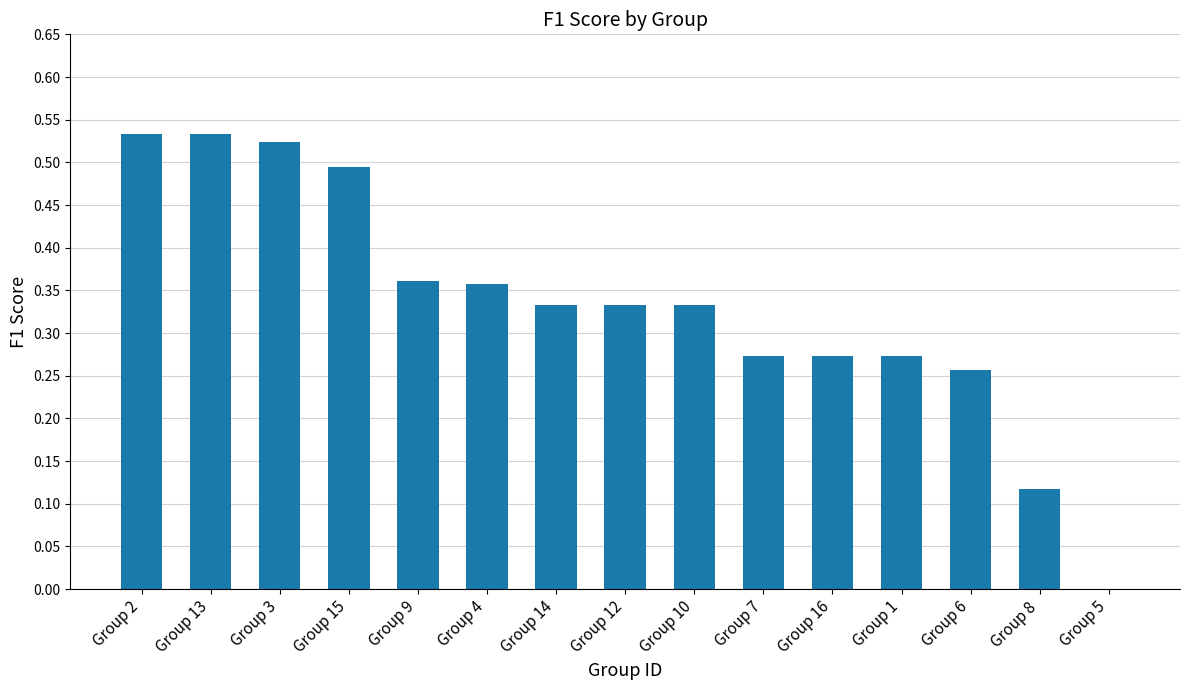

What is the change in value from Group 2 to Group 8?

-0.4